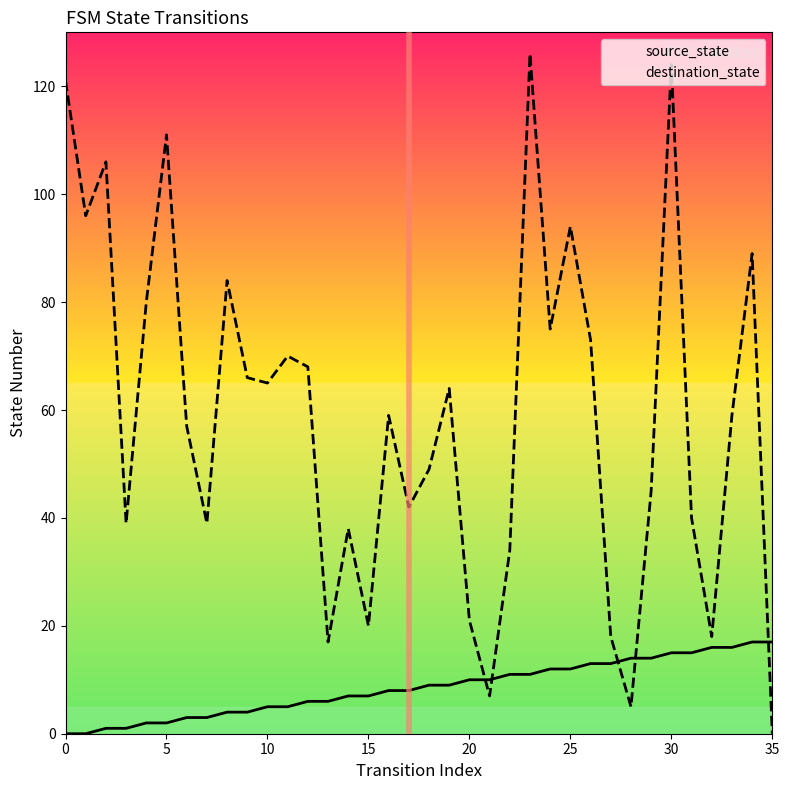

Which category has the highest value across all series?

23